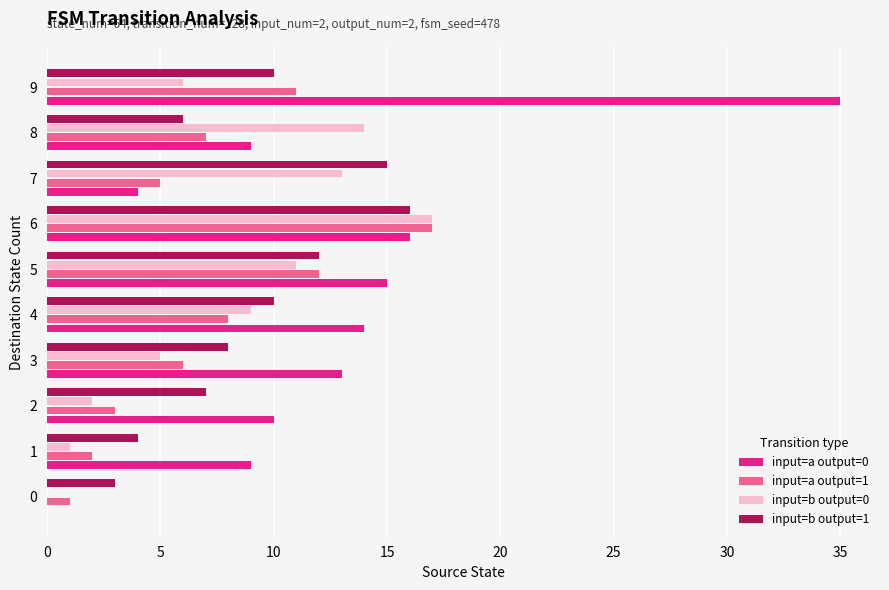

The value of input=b output=0 at 1 is 1. True or false?

True